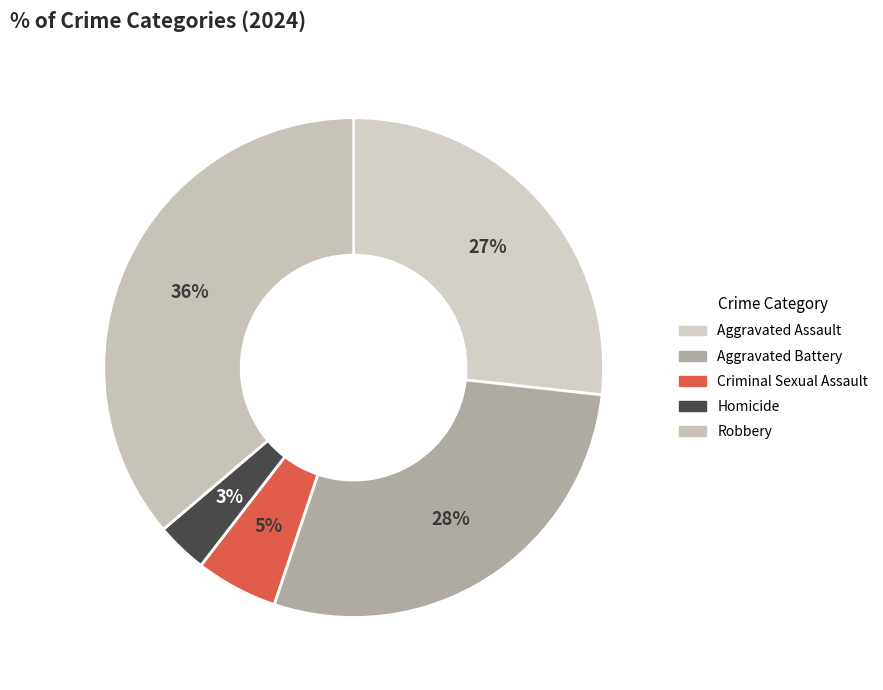

Count the number of slices in the pie.

5